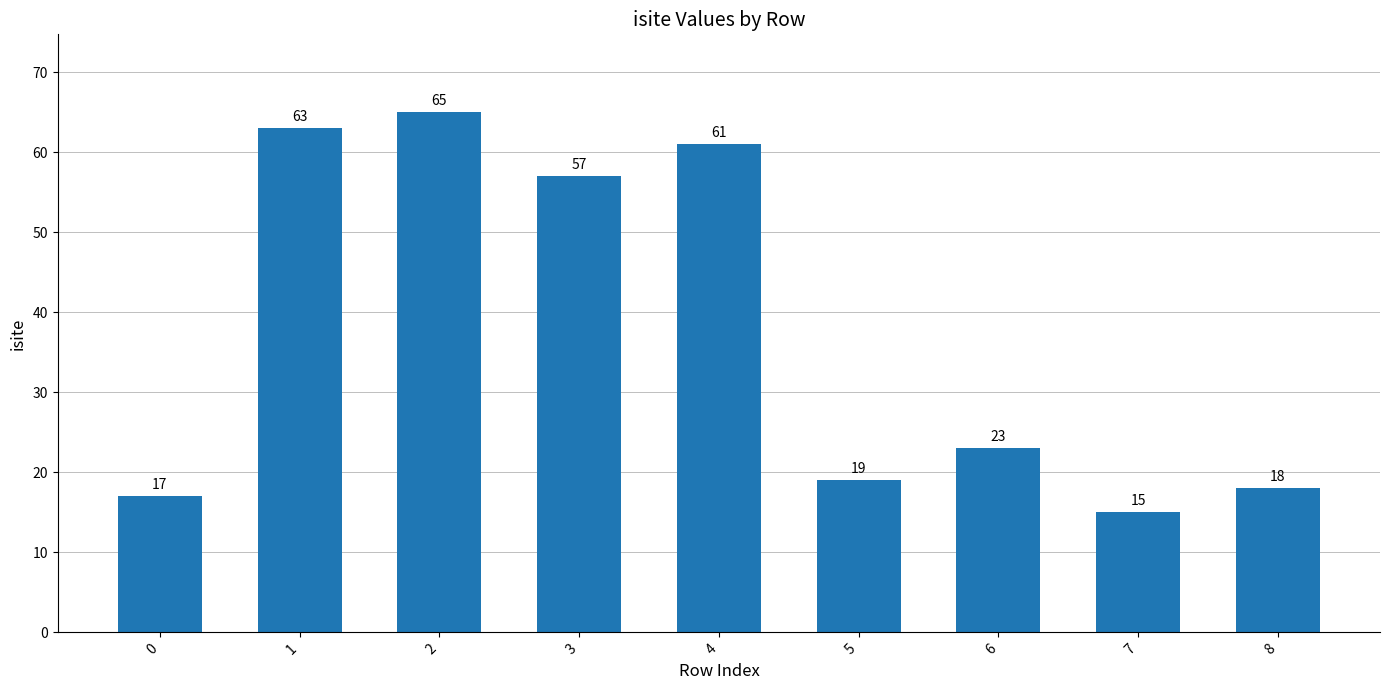

What is the approximate value at 6, to the nearest 5?

25